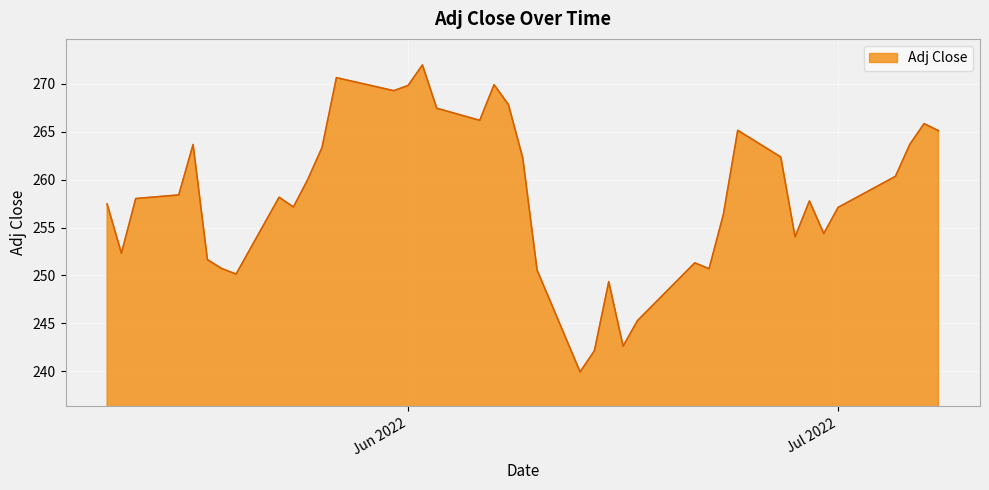

How many lines are shown in the chart?

1